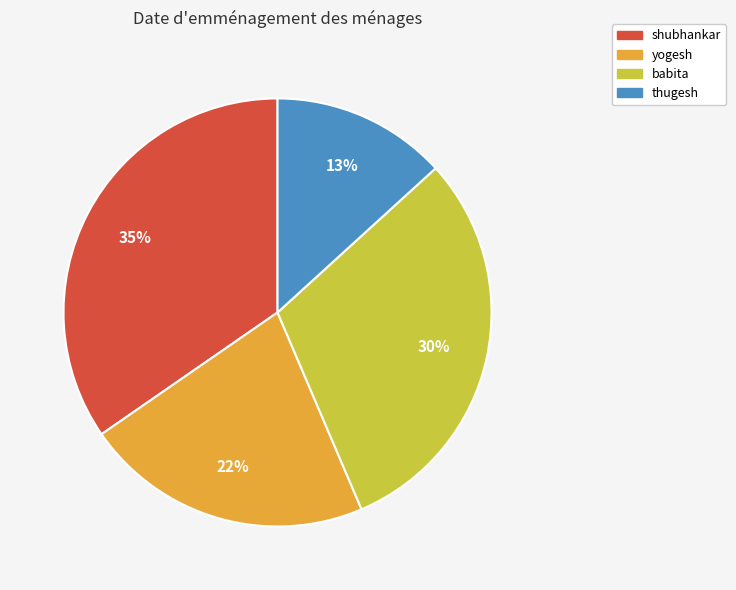

Is there a majority slice in this chart?

No